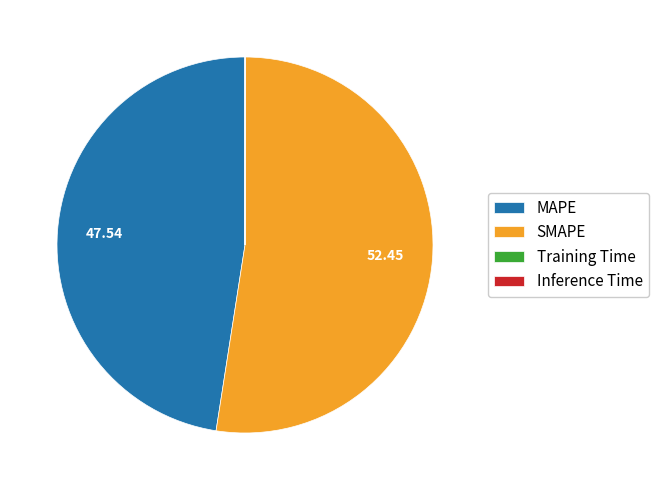

Which category has the biggest portion of the pie?

SMAPE